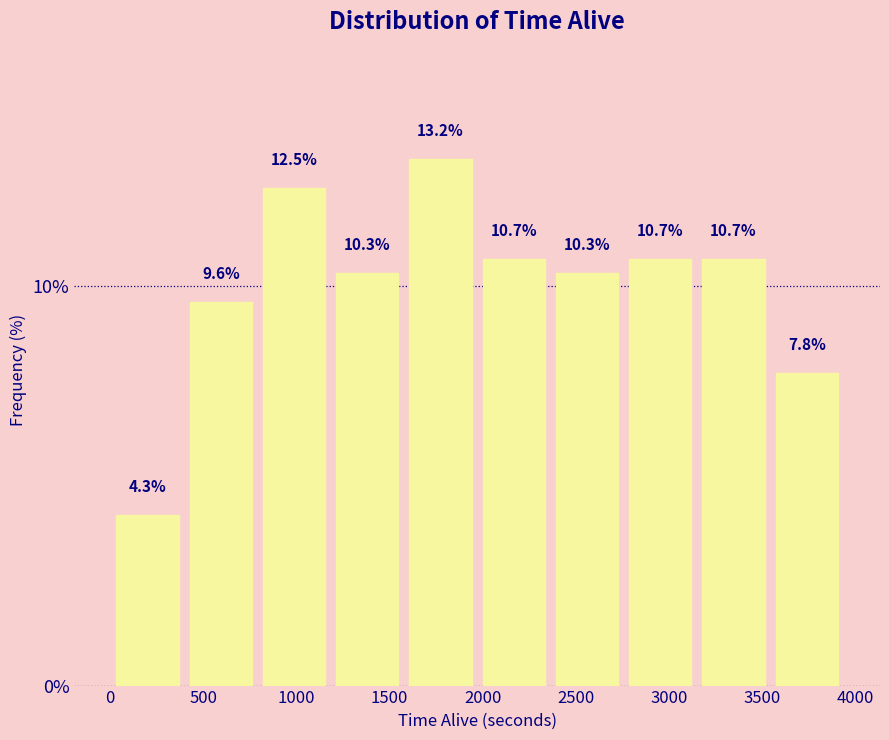

Over which range of the x-axis is the bar tallest?

1600 to 1950